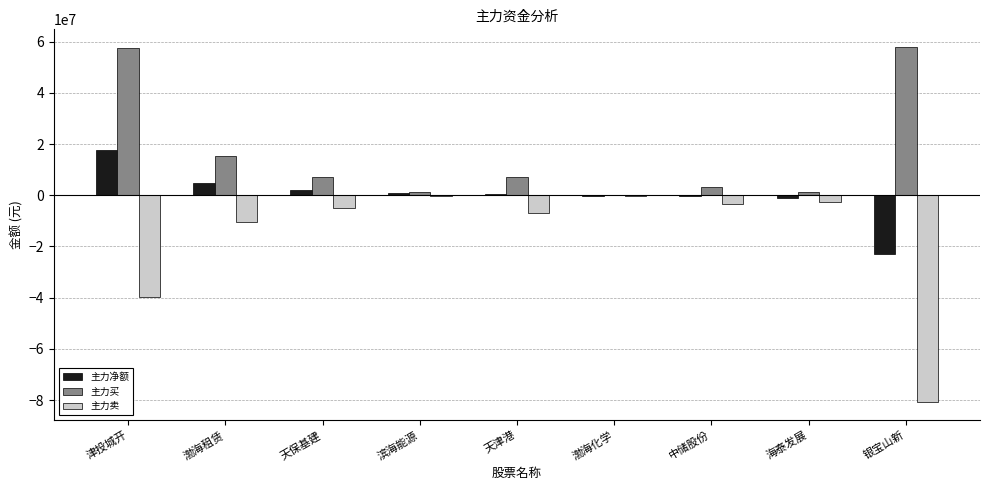

What are all the series names shown in the legend?

主力净额, 主力买, 主力卖